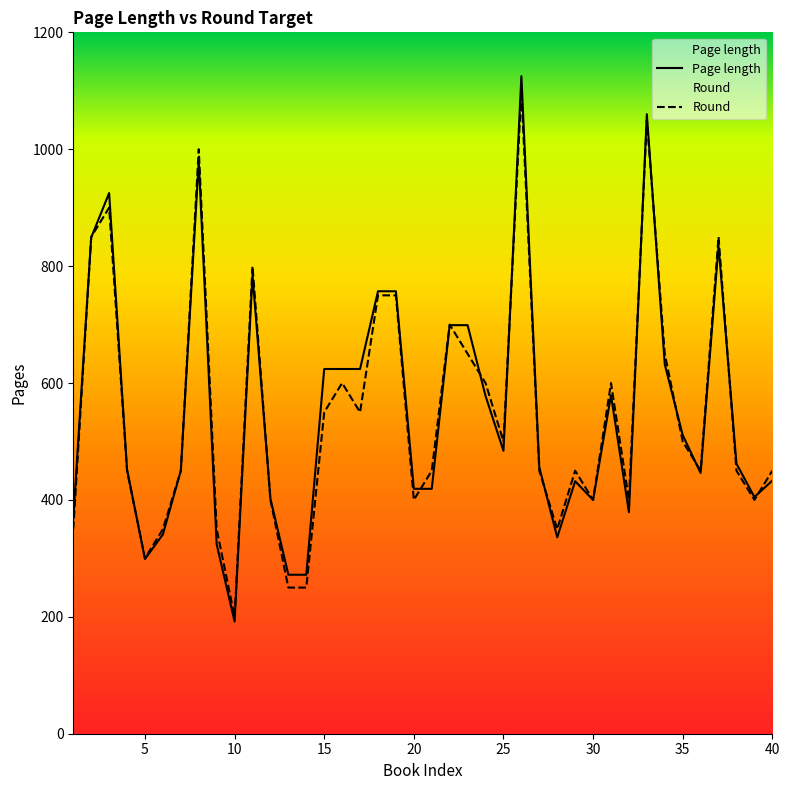

Between 15 and 36, which series saw the biggest shift?

Page length